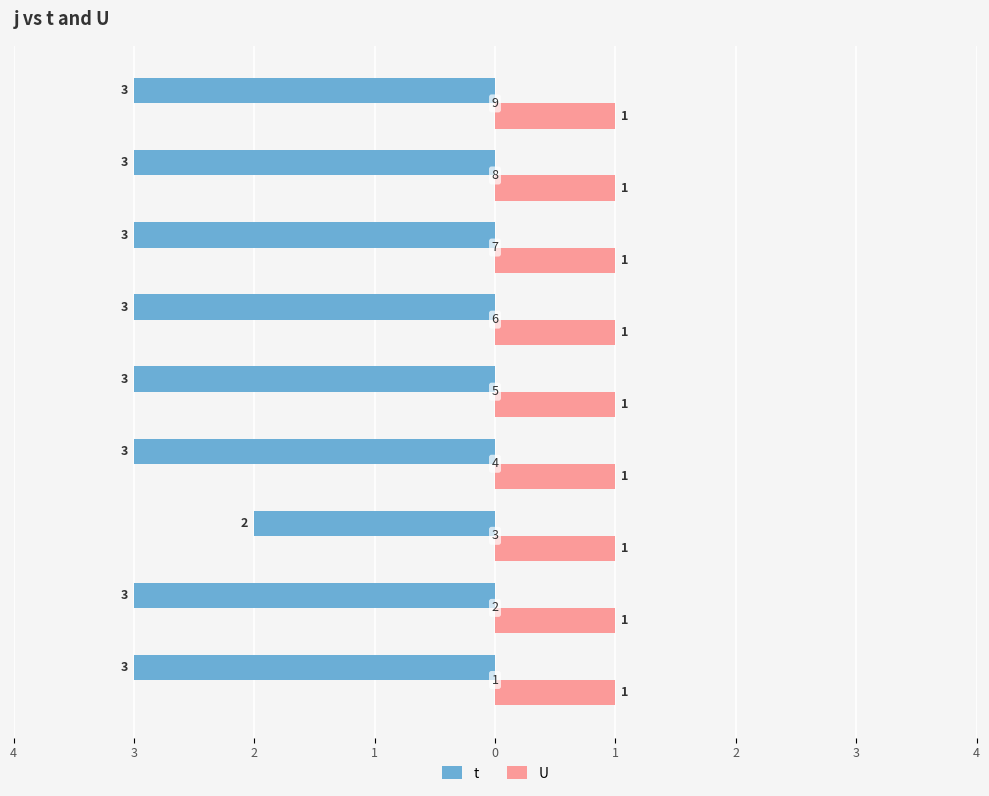

How many groups of bars are there?

9